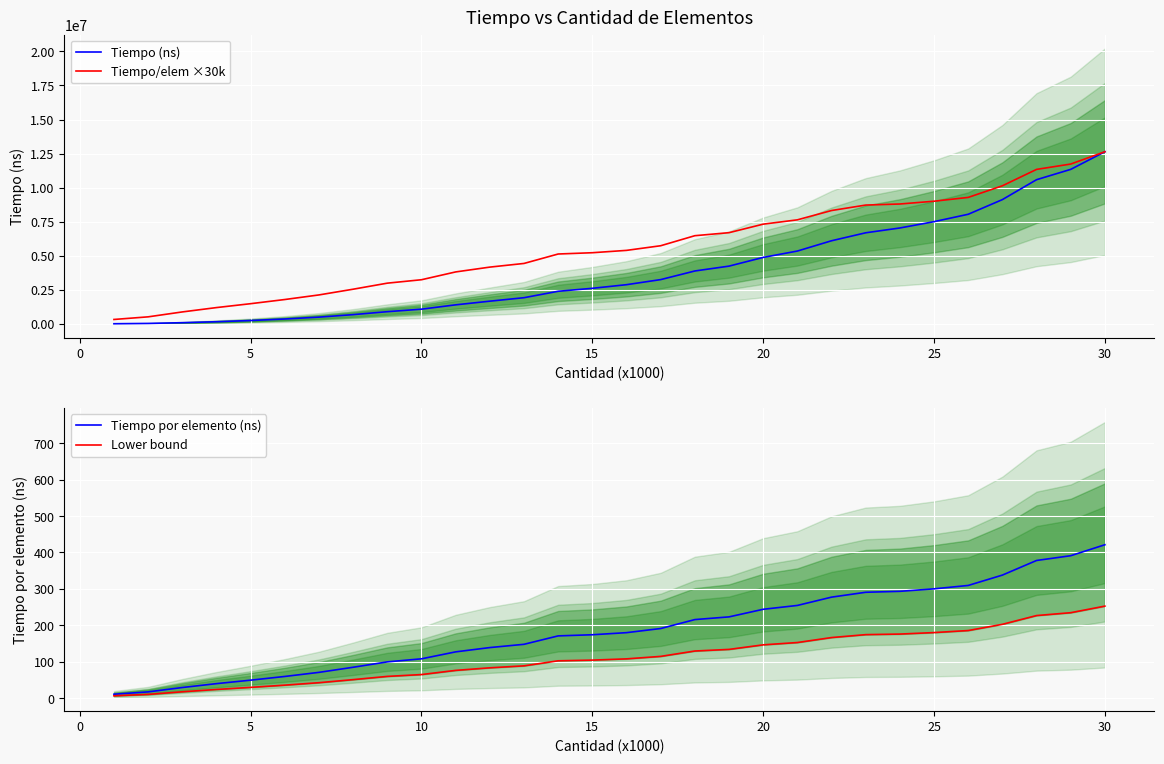

What is the highest value of the Tiempo/elem ×30k series?

12637526.1